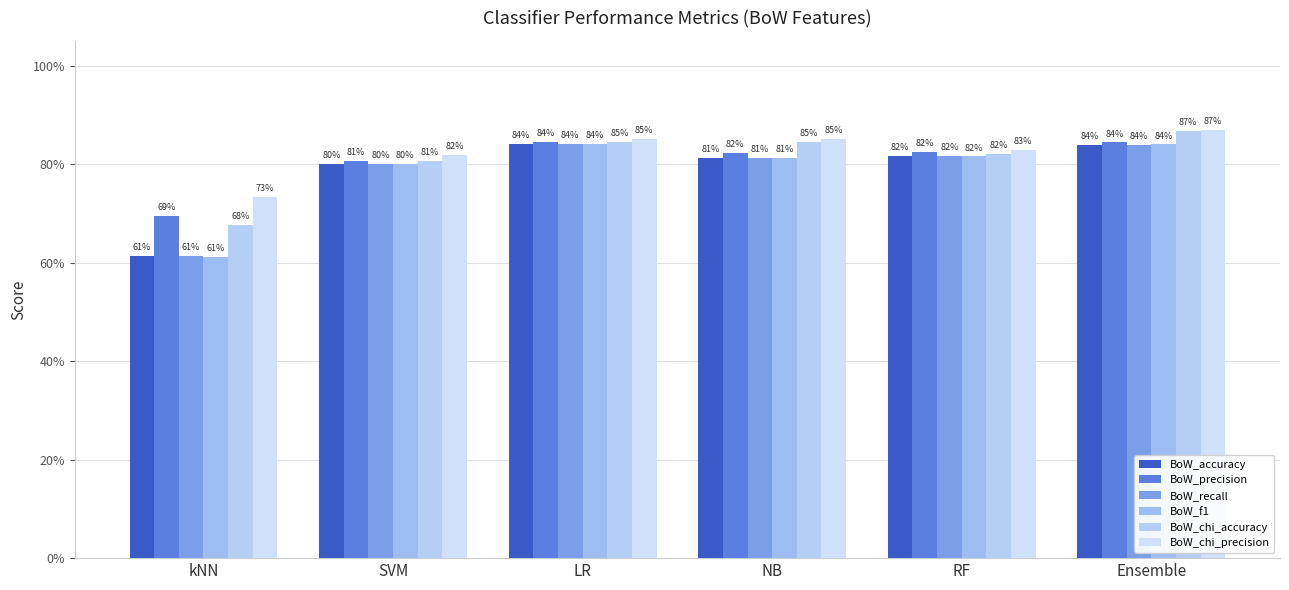

Does the chart contain any negative values?

No